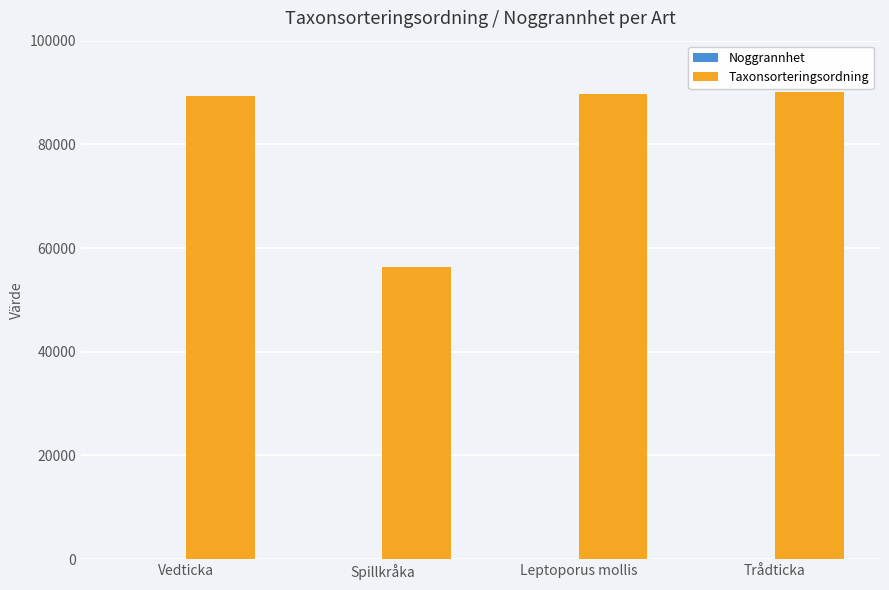

Which series has the largest total across all categories?

Taxonsorteringsordning